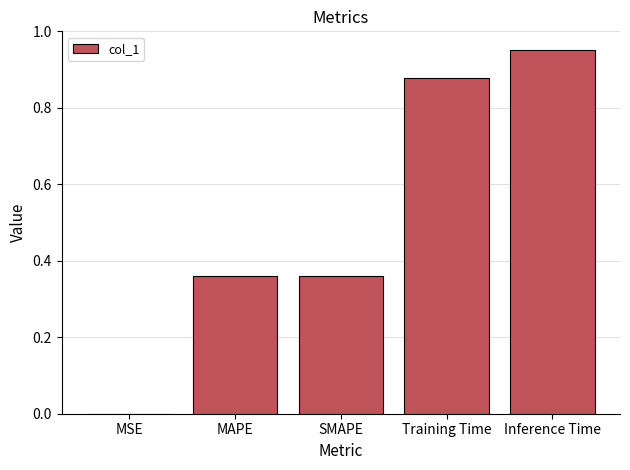

What is the sum of all values?

2.6